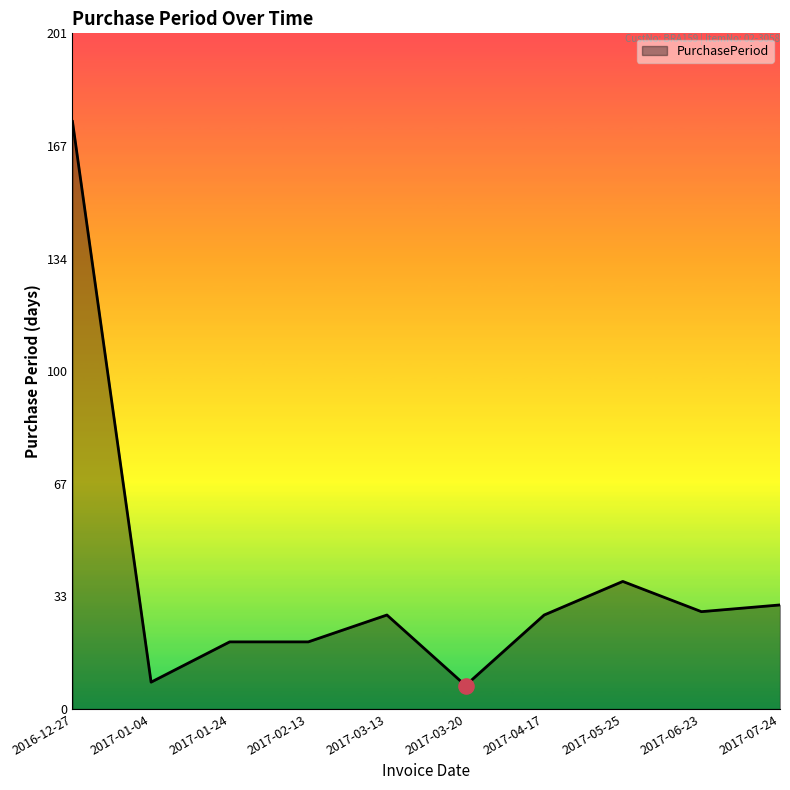

What is the change in value from 2017-02-13 to 2017-06-23?

+9